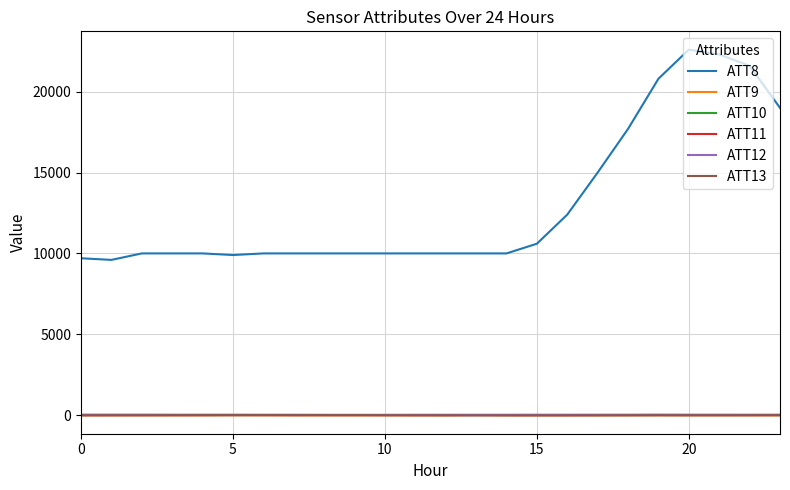

What is the minimum value for ATT8?

9600.0